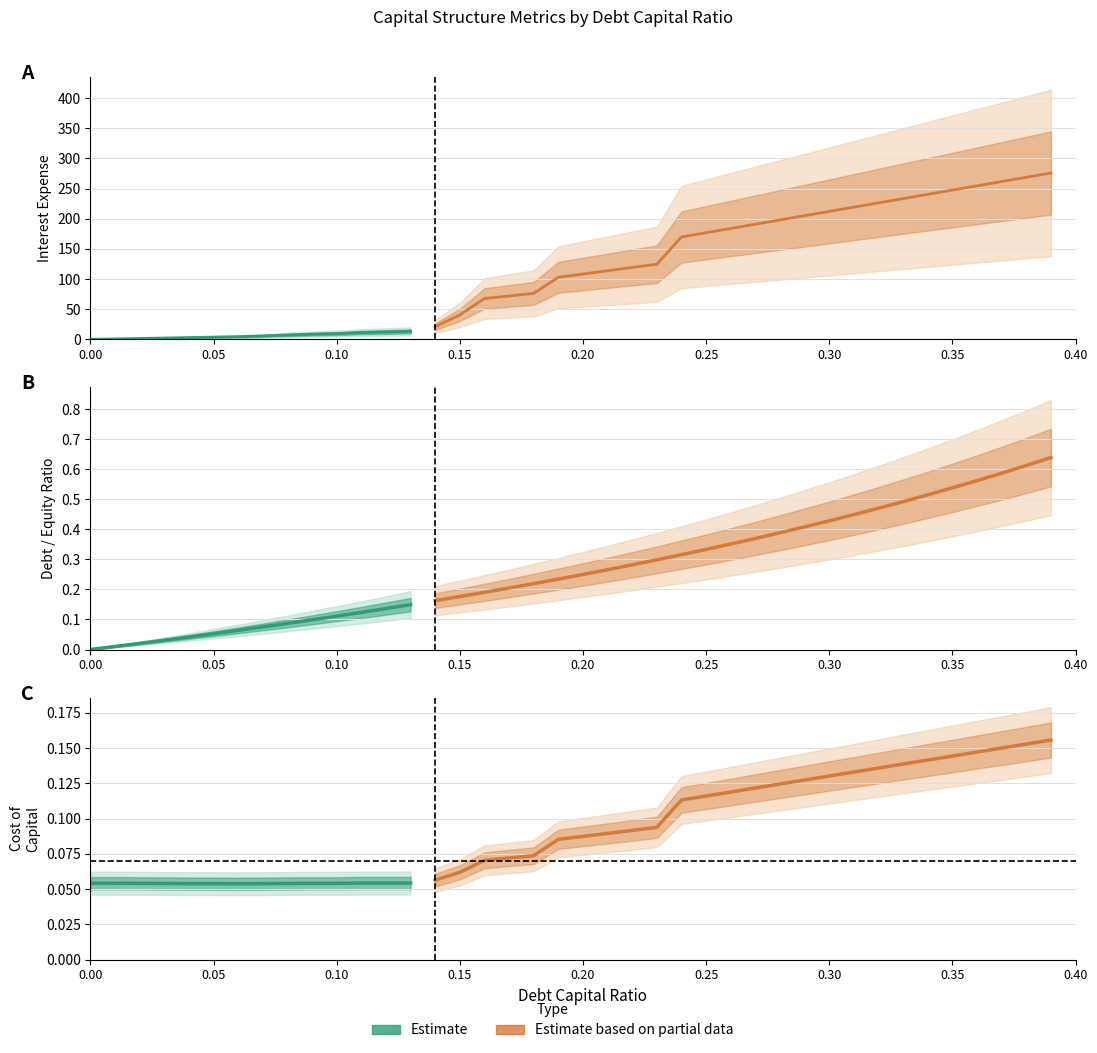

What is the value of the cost_capital point at the 5th from the left?

0.1